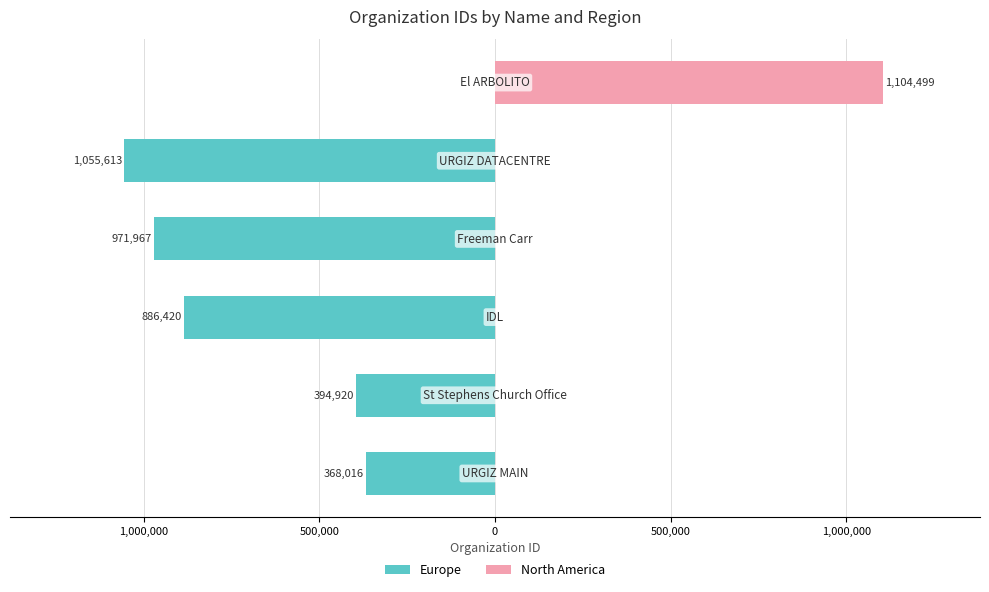

Are the bars horizontal?

Yes